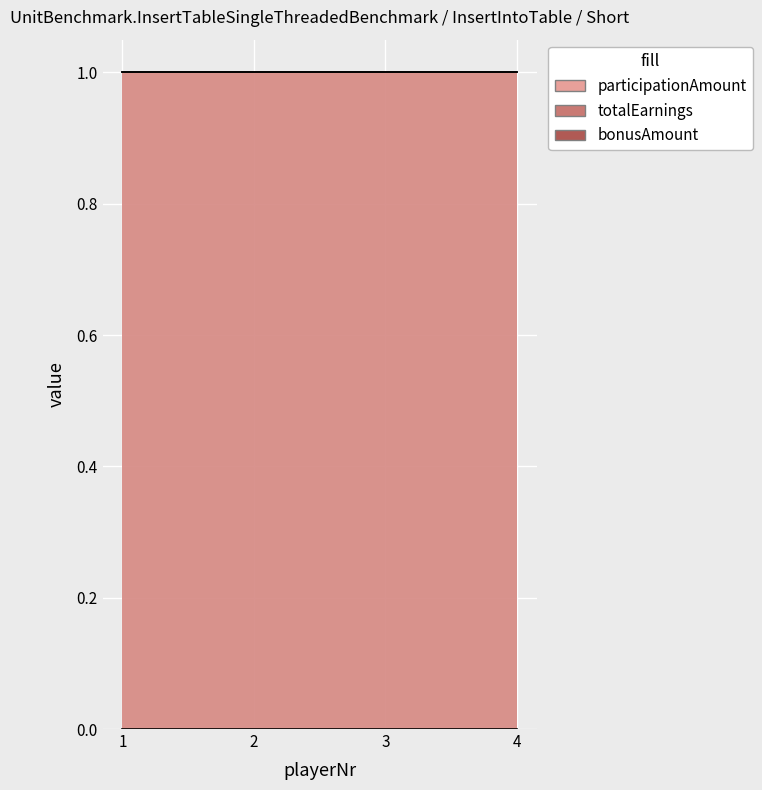

What is the difference between the highest and lowest values at 3?

1